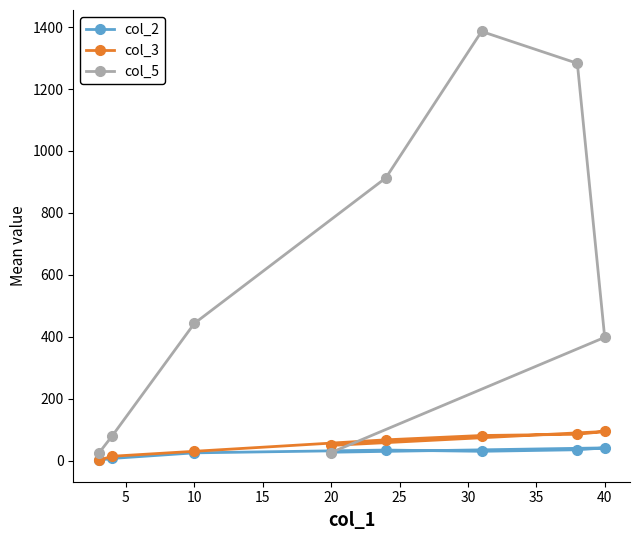

The col_3 series shows 94 at 40. True or false?

True